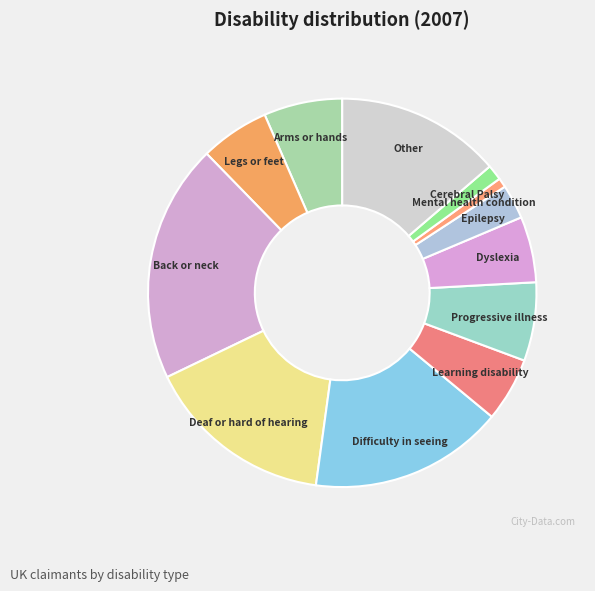

Combined, do Difficulty in seeing and Learning disability account for over 50%?

No